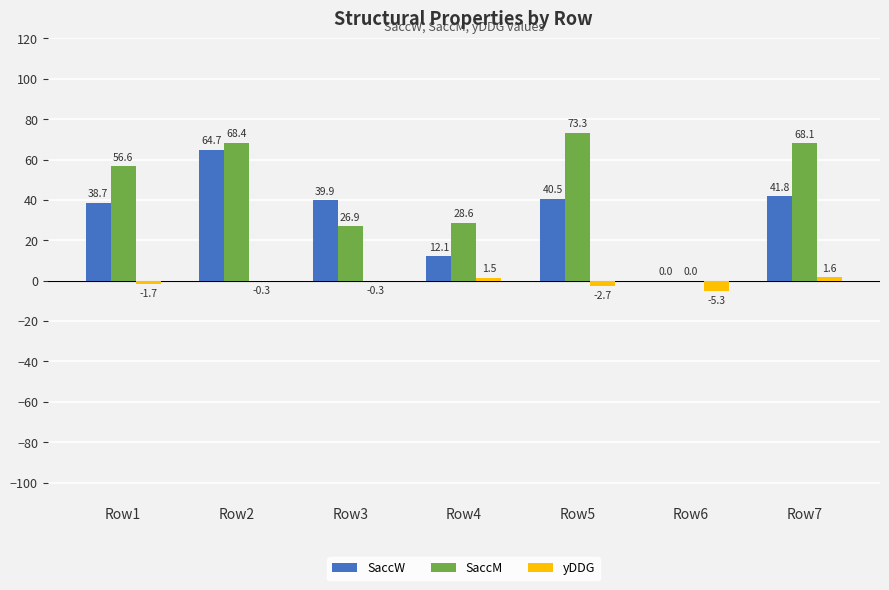

Which series changed the most between Row3 and Row4?

SaccW